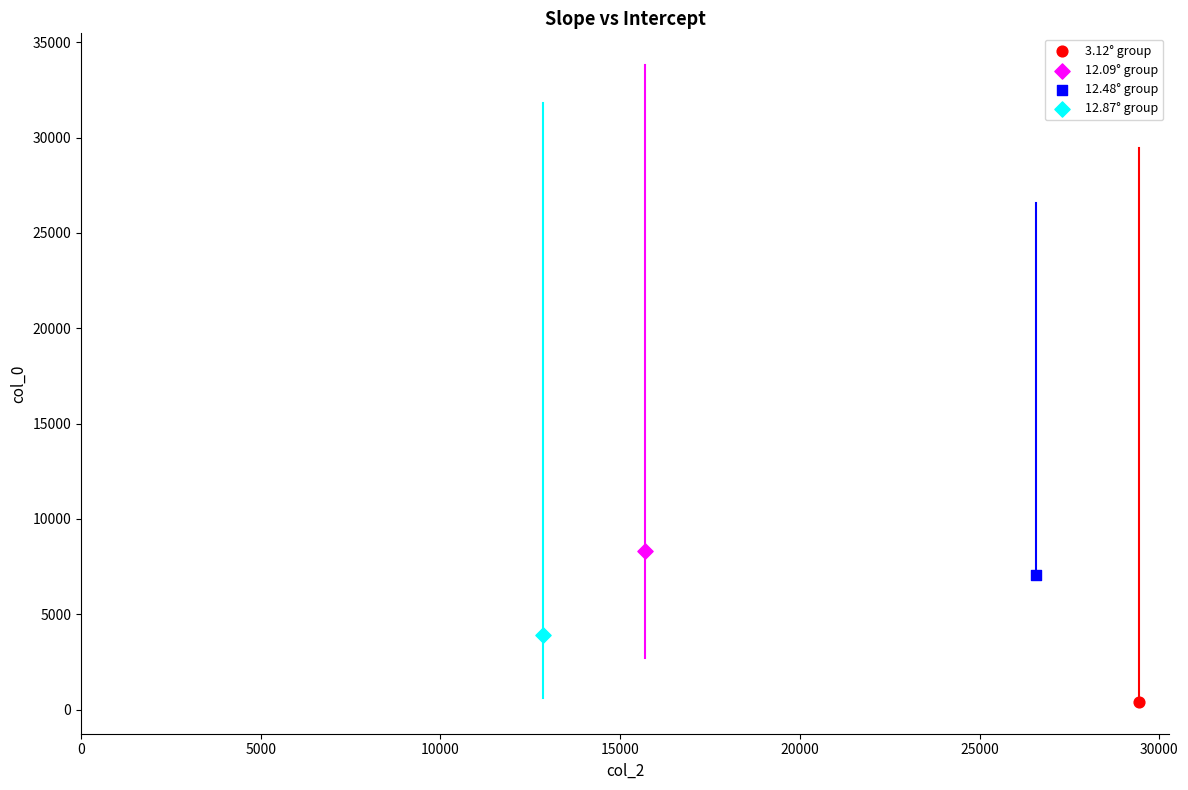

Which series reaches the maximum Y coordinate?

12.09° group